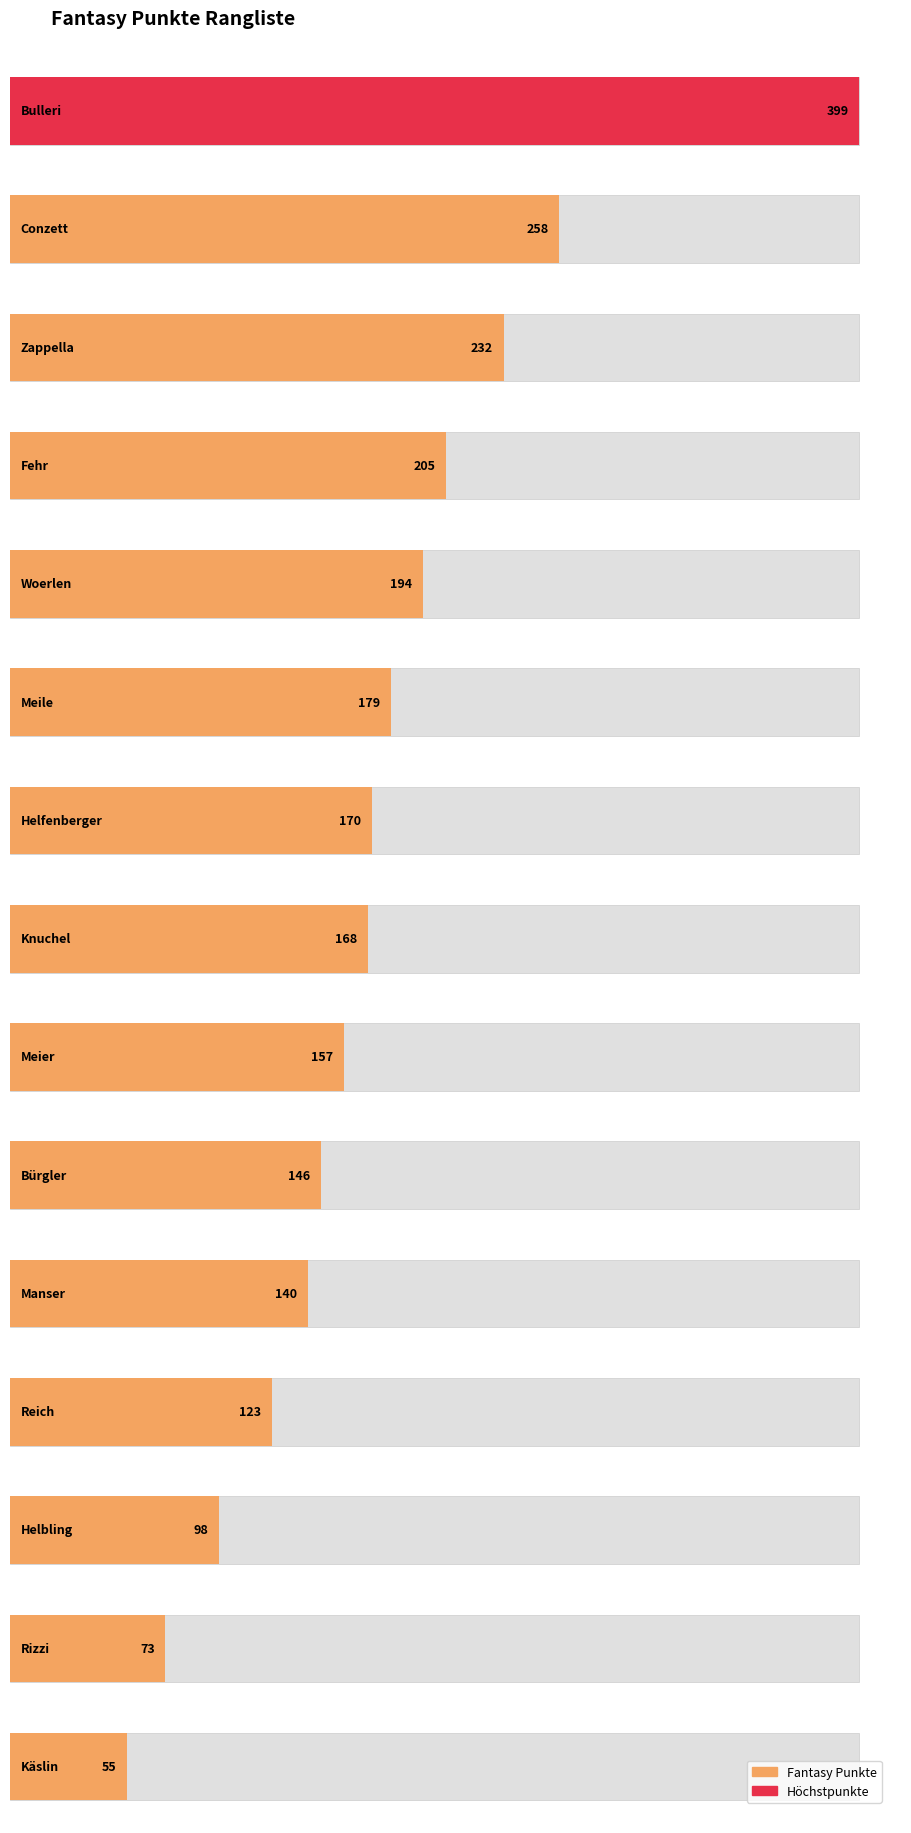

How many values are below 168?

7